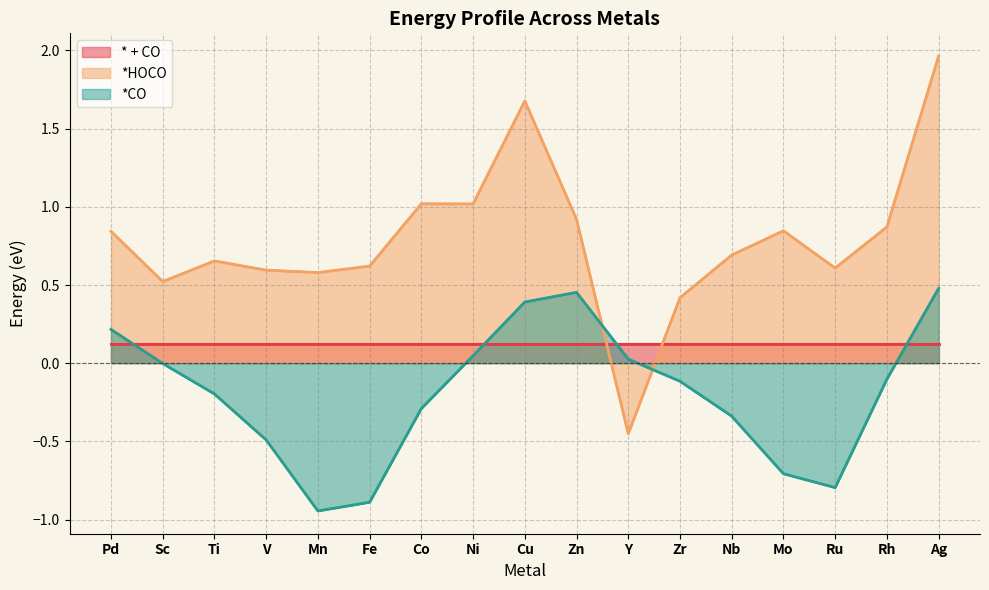

What is the difference between the second highest and minimum values in the *HOCO series?

2.1